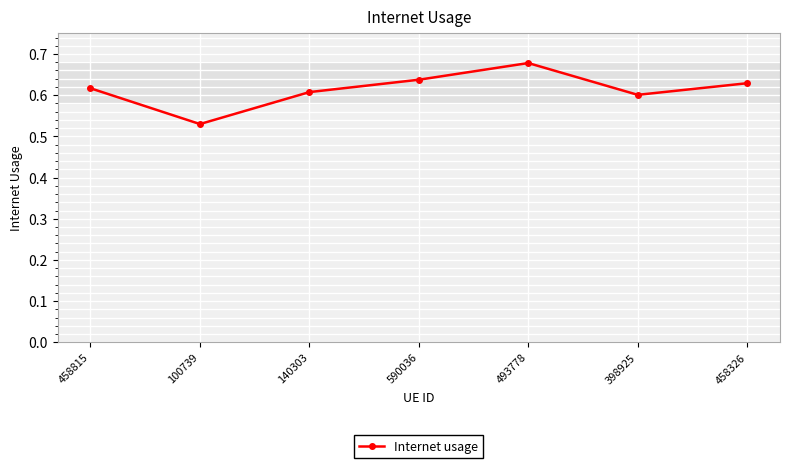

What is the sum of all values?

4.3